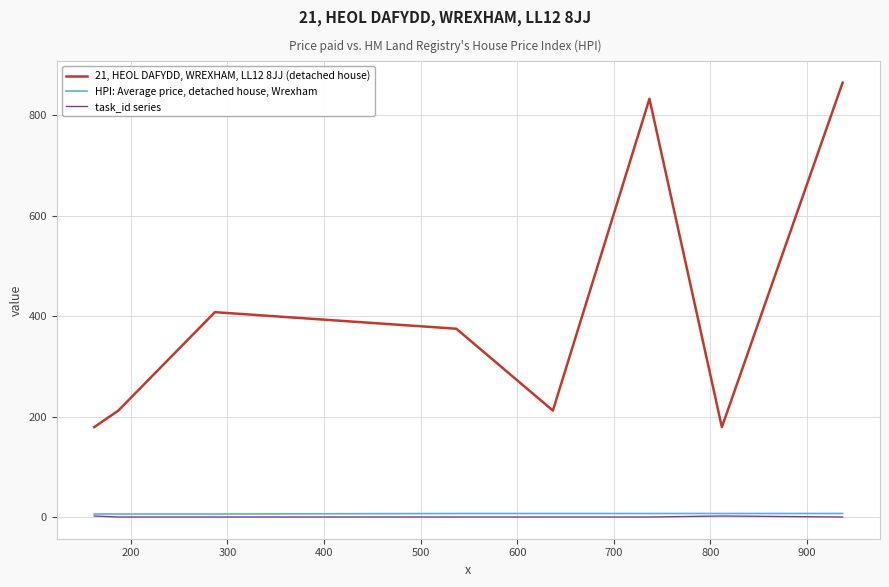

What is the greatest value displayed?

865